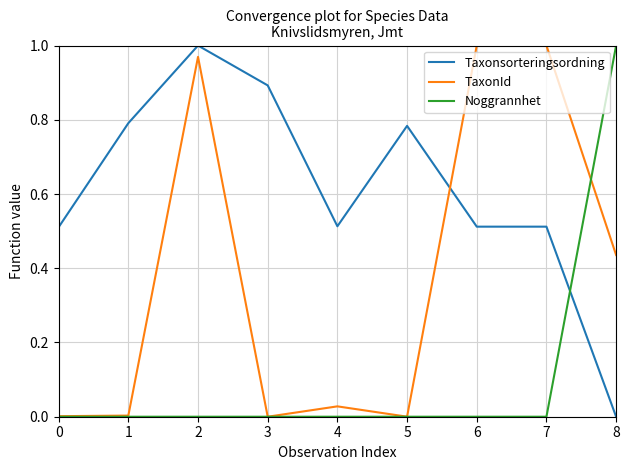

Between 2 and 4, which series saw the biggest shift?

TaxonId